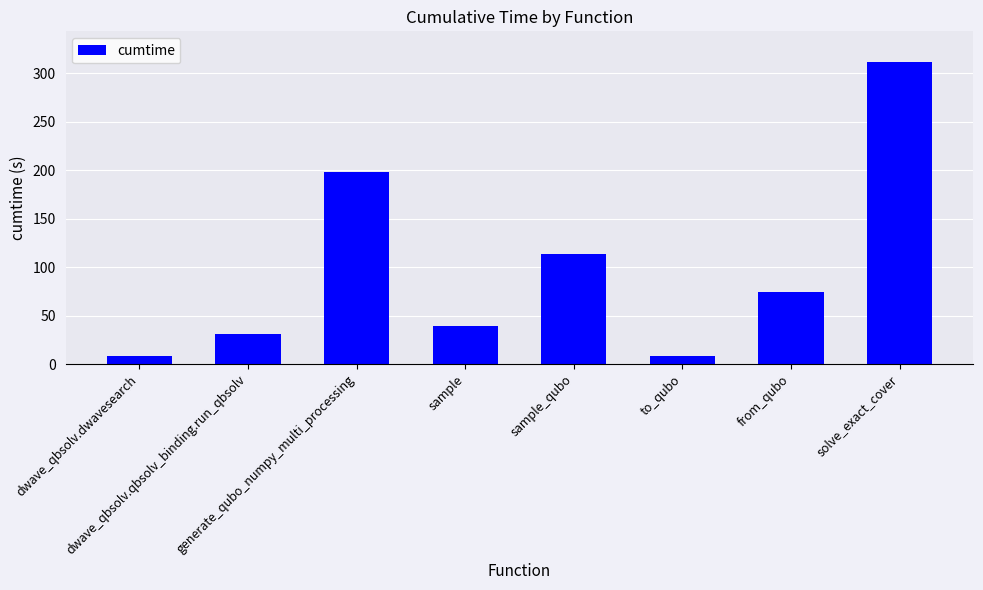

Are the bars grouped side by side (vs. stacked)?

No